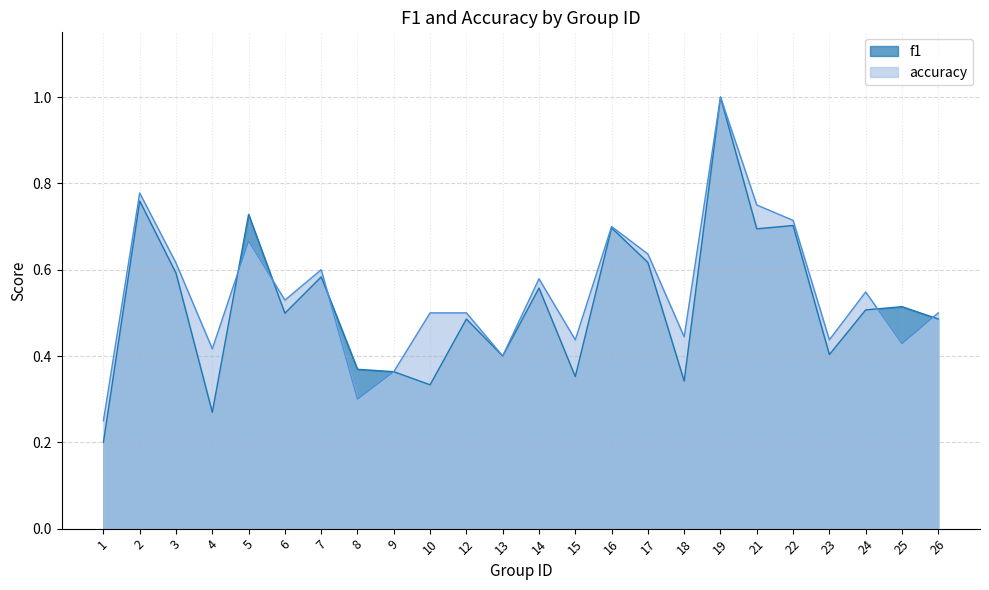

Is it true that f1 equals 0.7 at 22?

True